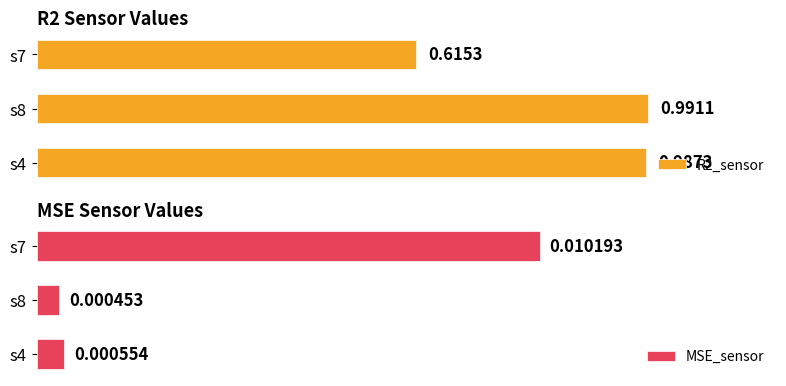

Which series has the largest range (max minus min)?

R2_sensor